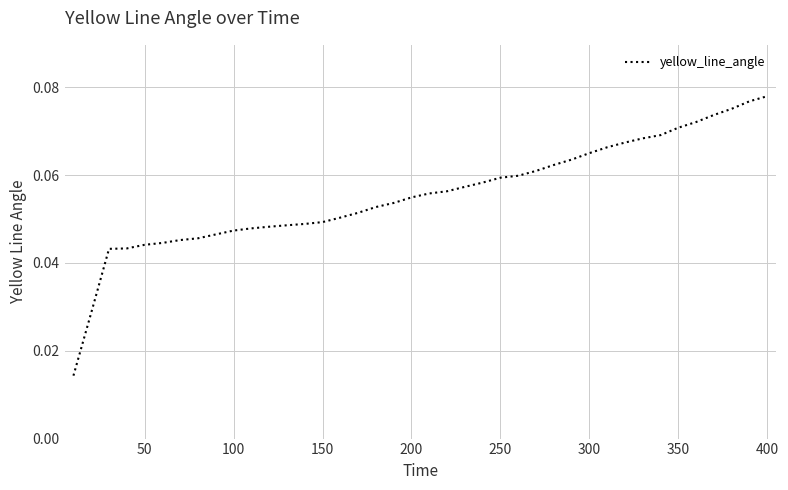

Is this an area chart (filled region under the line)?

No